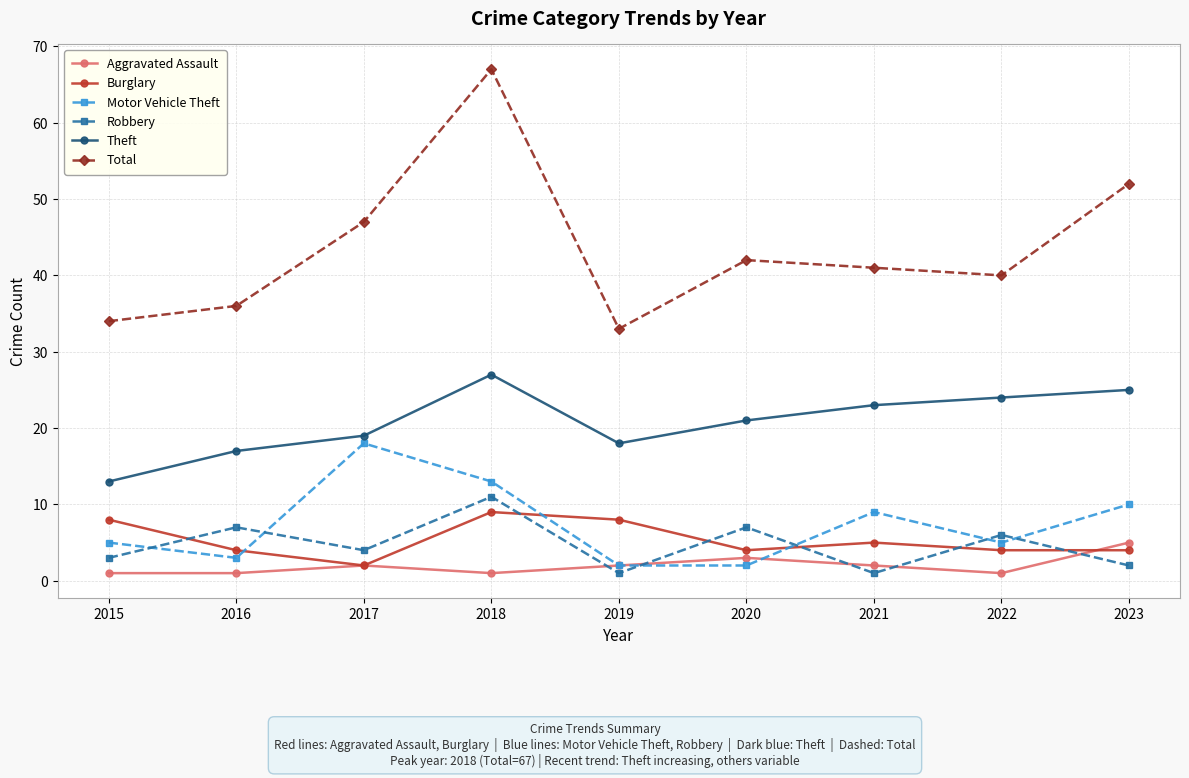

Which series has the widest spread of values?

Total